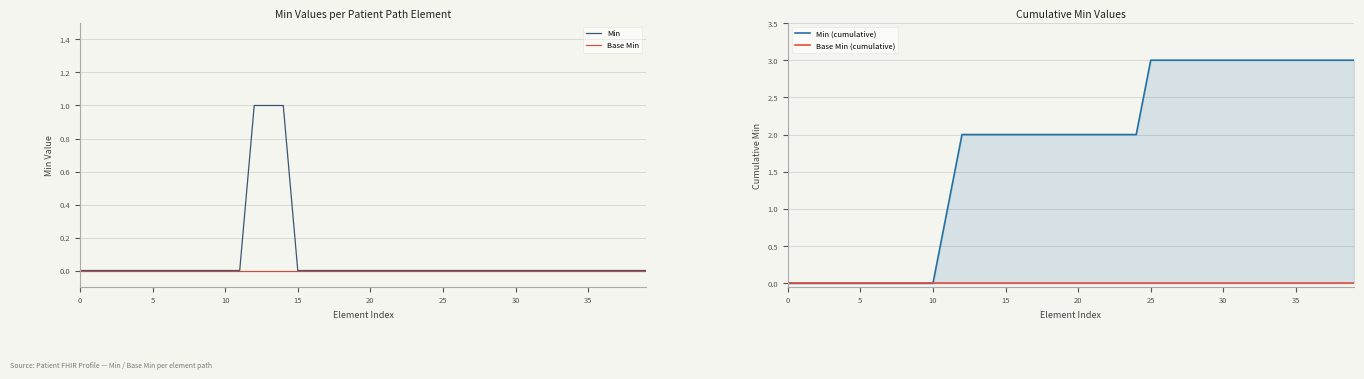

Is it true that Min equals 0 at 30?

True